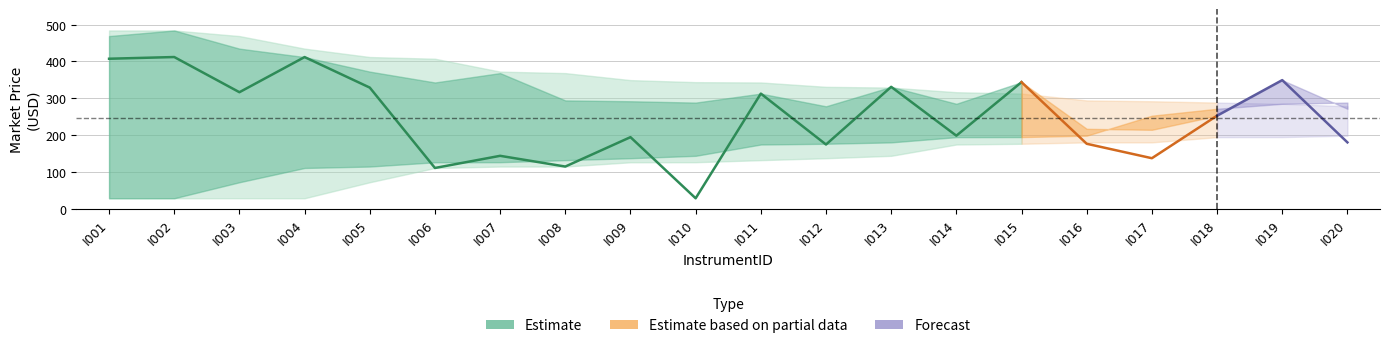

Read the lower2 value at I010.

126.9